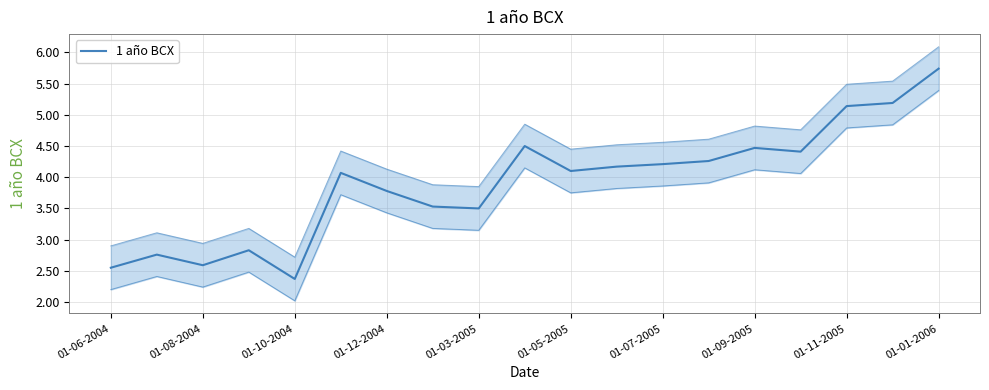

What is the maximum value shown in the chart?

5.7